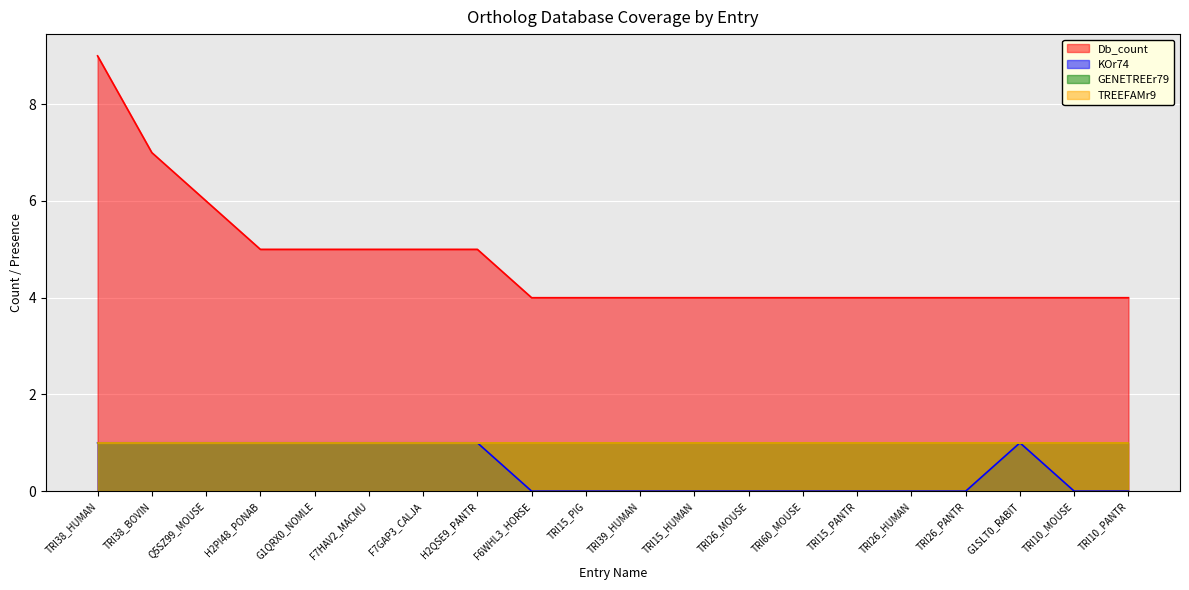

Count the KOr74 values in the range 0 to 1.

20